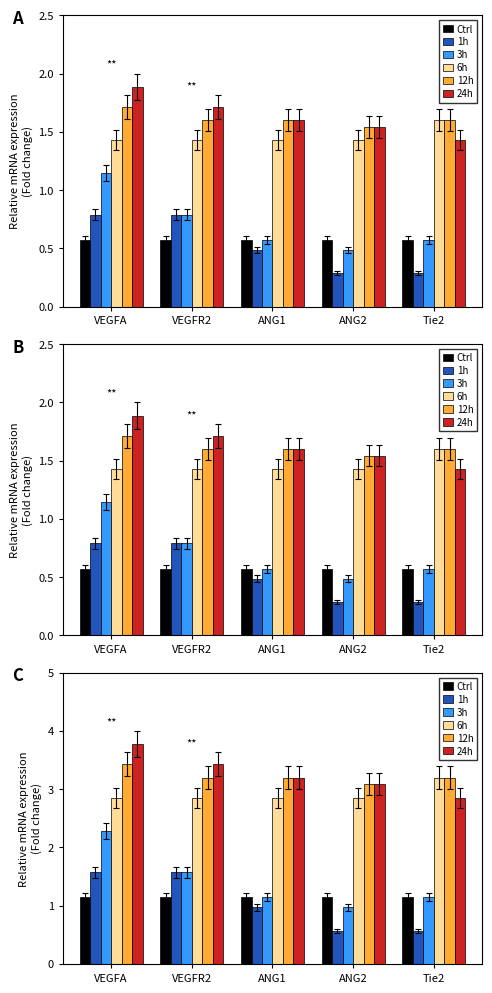

What is the difference between the maximum and second lowest values in the 6h series?

0.3